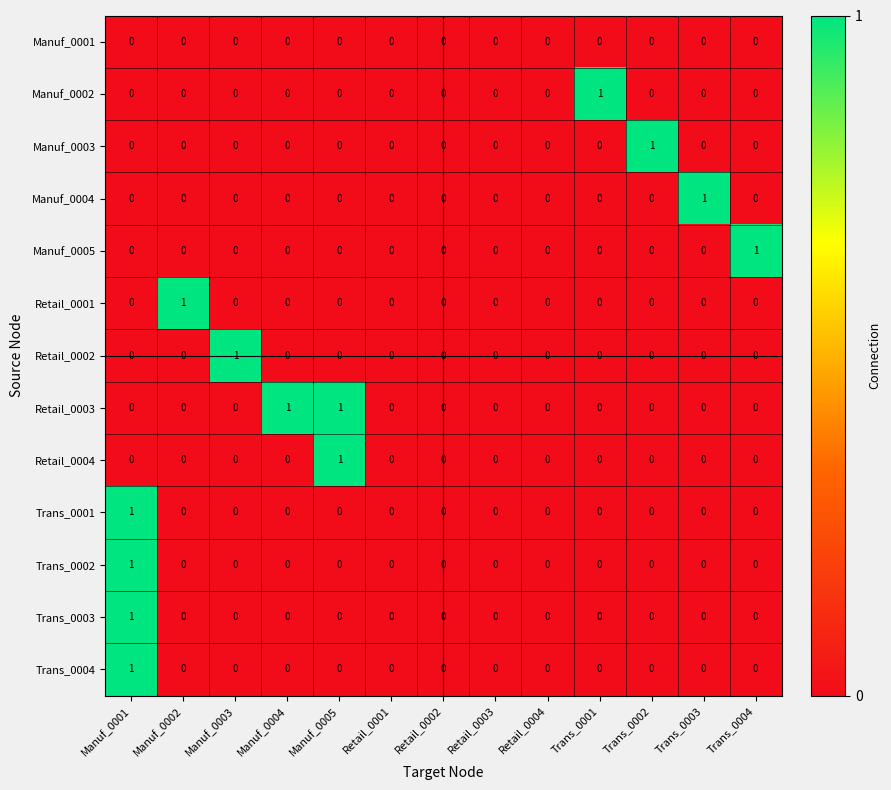

Between Manuf_0002 and Retail_0002, which series saw the biggest shift?

Retail_0001